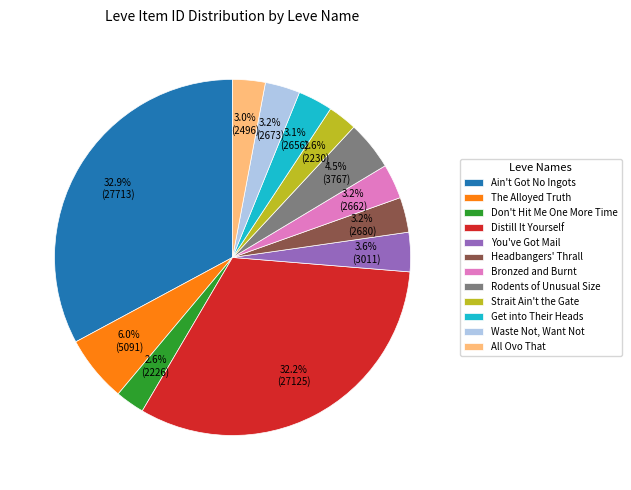

Between The Alloyed Truth and Headbangers' Thrall, which is larger?

The Alloyed Truth